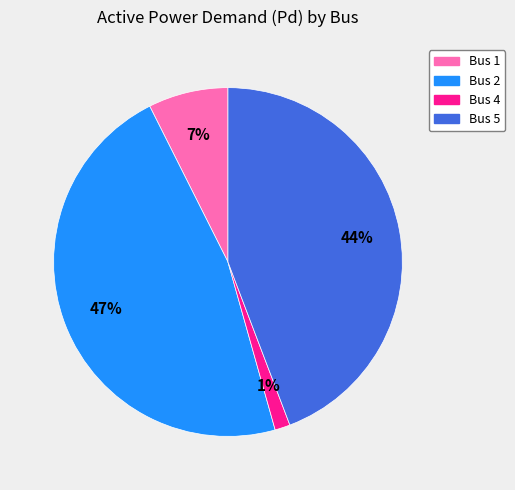

Rank the categories by value from lowest to highest.

Bus 4, Bus 1, Bus 5, Bus 2